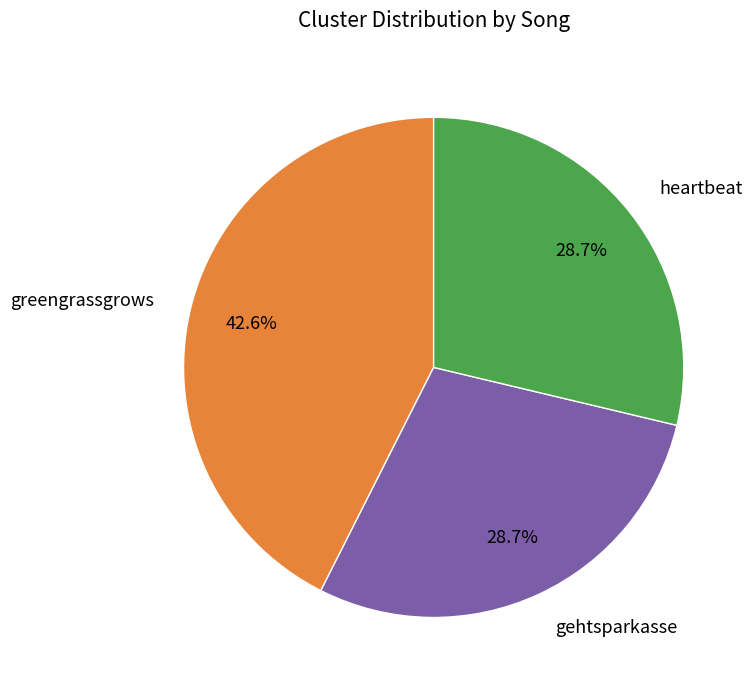

Which category has the biggest portion of the pie?

greengrassgrows